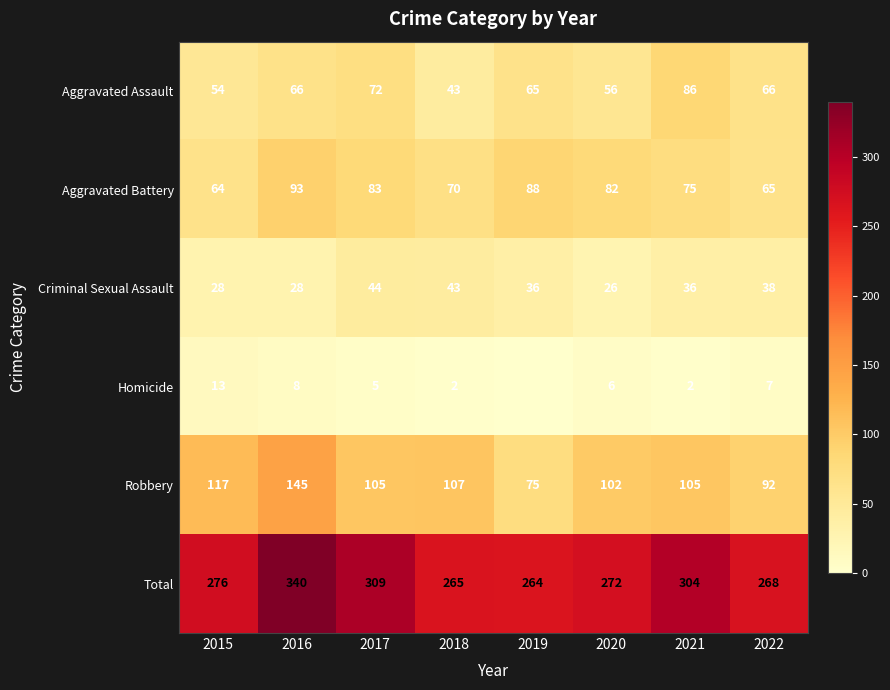

What is the approximate value of Total at 2016?

340